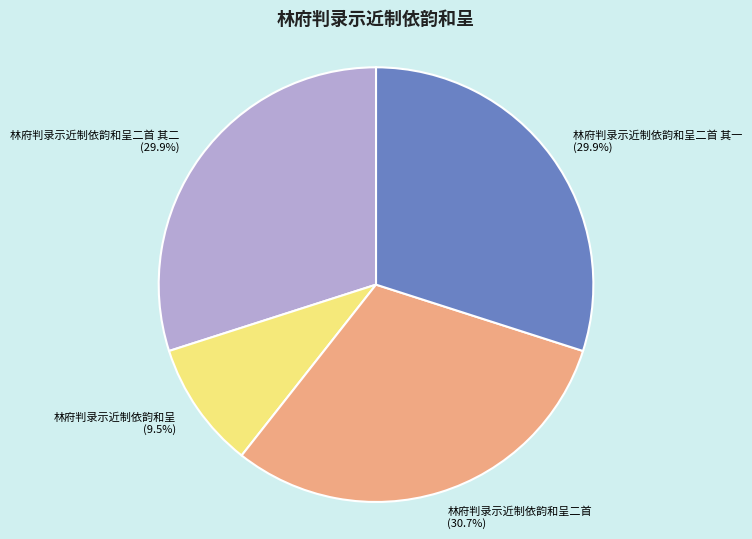

What is the total percentage of 林府判录示近制依韵和呈二首 其二 and 林府判录示近制依韵和呈?

39.4%